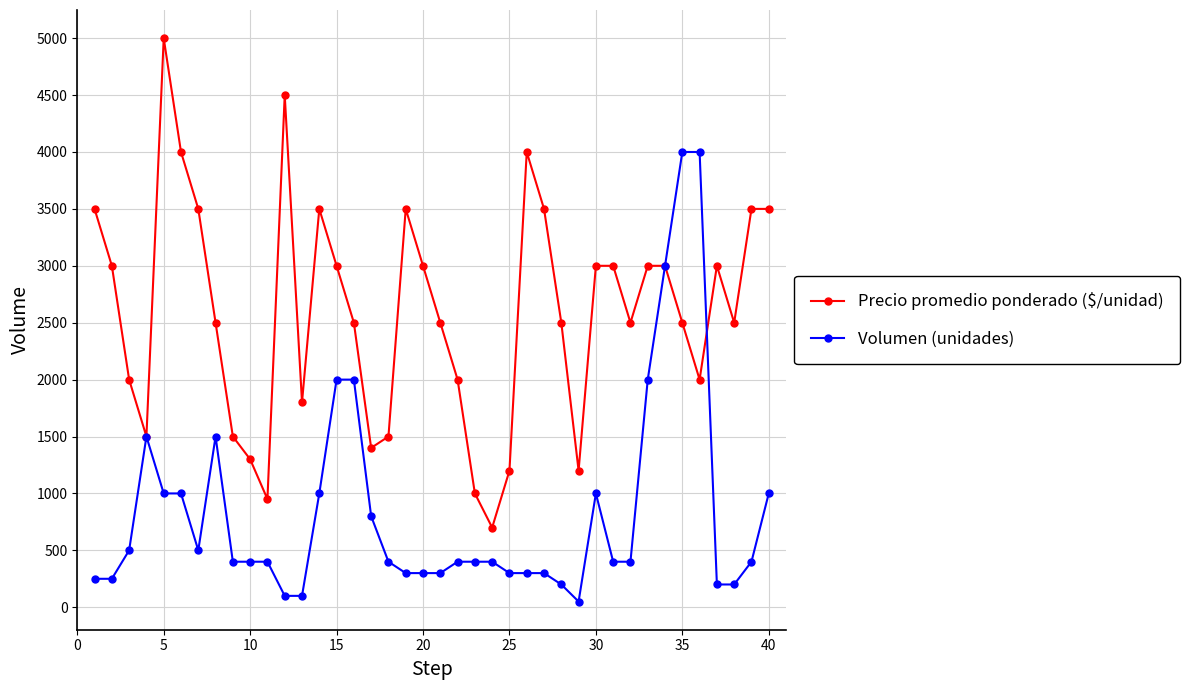

What is the difference between the maximum and minimum values in the Volumen (unidades) series?

3950